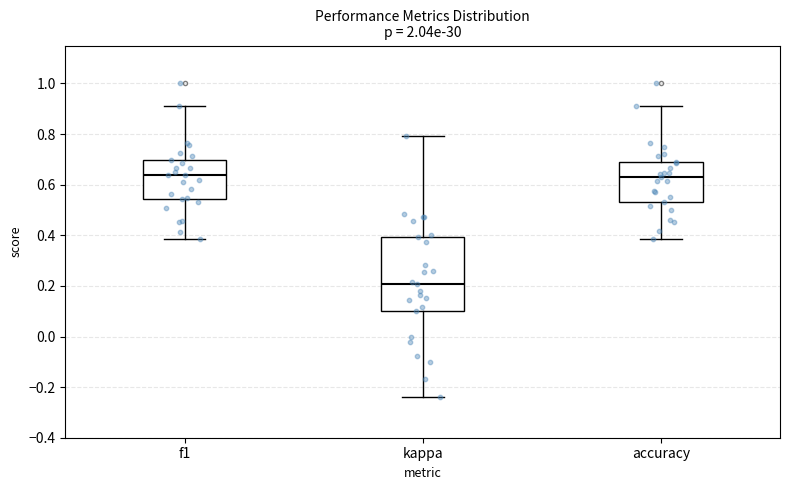

Reading left to right, read every box against the y-axis: the position of its median line, the range the box covers, and the ends of its whiskers. The values are not printed on the chart, so give them approximately, as read against the axis.

f1: median 0.64, box 0.54 to 0.70, whiskers 0.38 to 0.92
kappa: median 0.20, box 0.10 to 0.40, whiskers -0.24 to 0.80
accuracy: median 0.64, box 0.54 to 0.68, whiskers 0.38 to 0.90